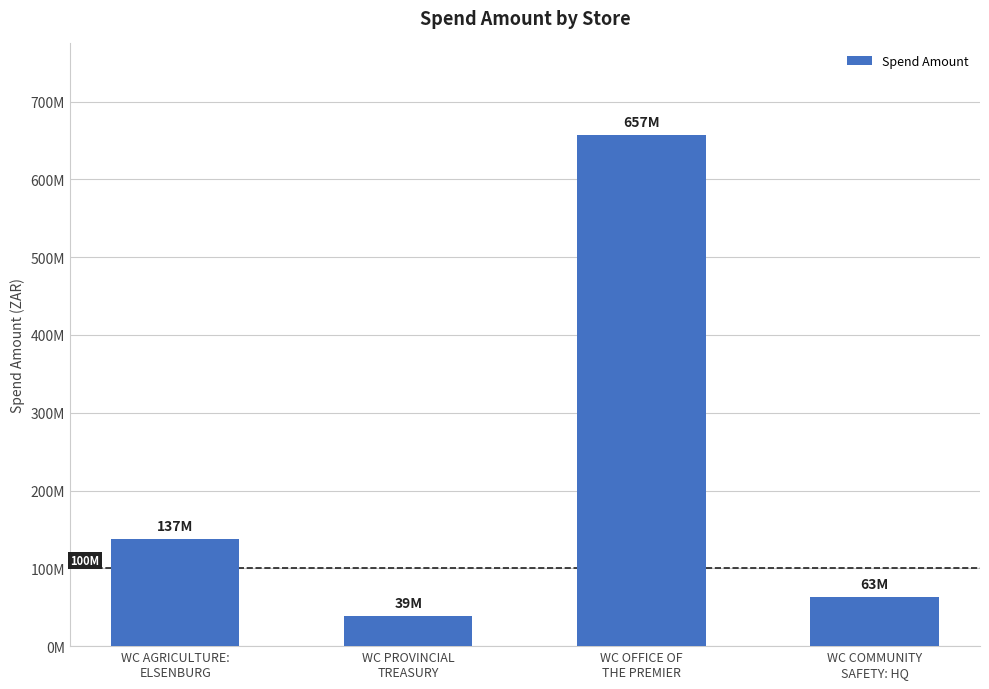

Reading left to right, transcribe all the data shown in this chart.

WC AGRICULTURE:
ELSENBURG=137233569.8	WC PROVINCIAL
TREASURY=38626557.4	WC OFFICE OF
THE PREMIER=656528880.8	WC COMMUNITY
SAFETY: HQ=63237471.6